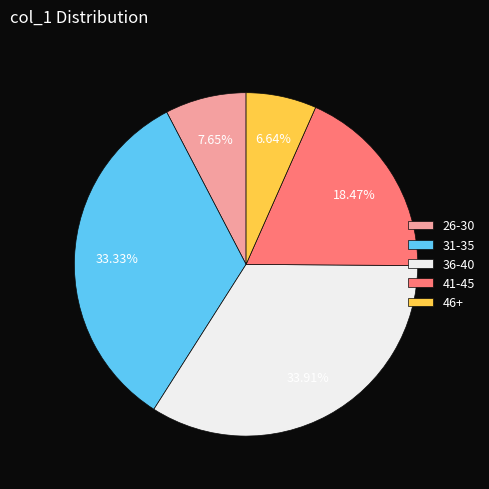

Does any single category account for the majority?

No